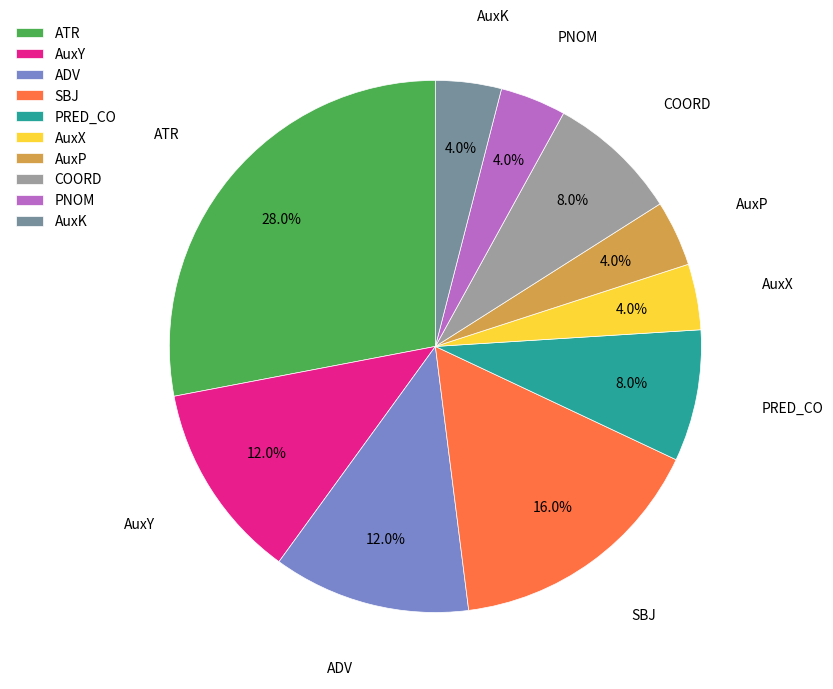

The AuxY slice represents 17% of the pie. True or false?

False